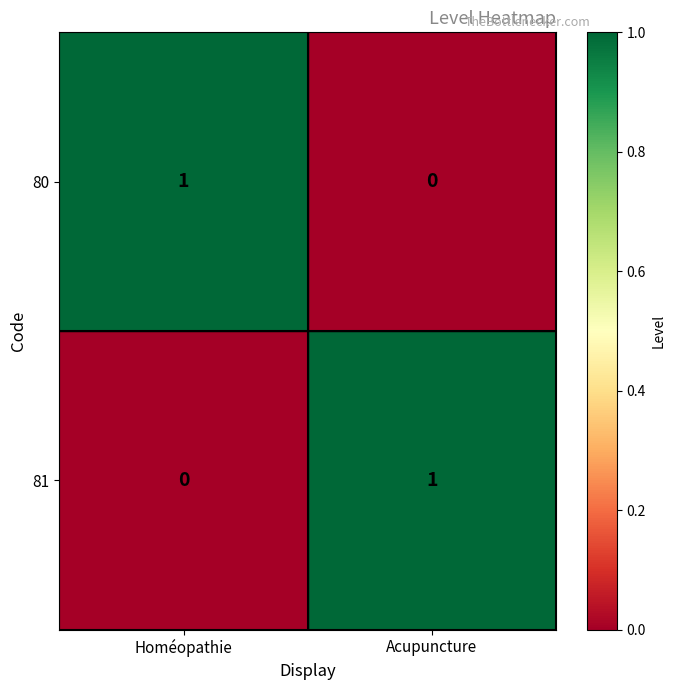

At Acupuncture, list the series in order from smallest to largest.

80, 81